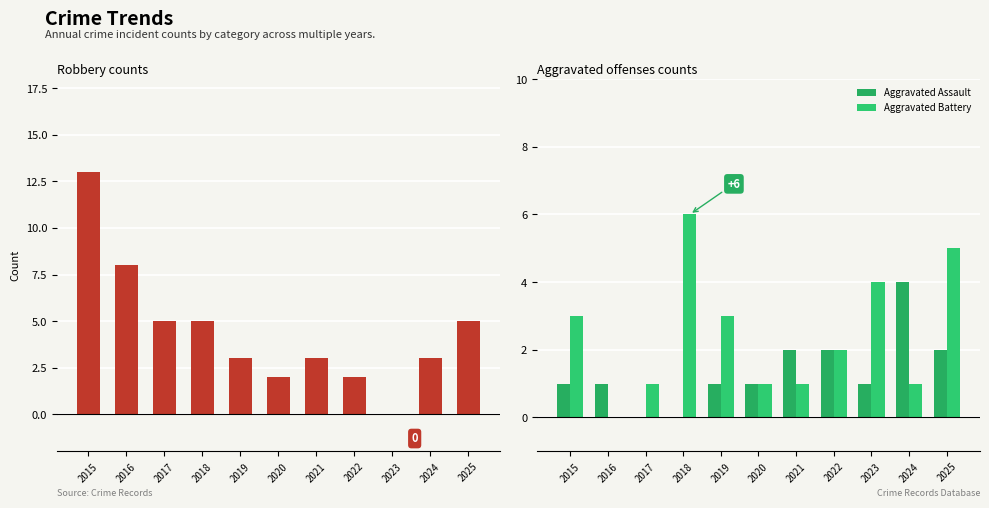

What is the value of the Aggravated Battery bar at the 3rd from the left?

1